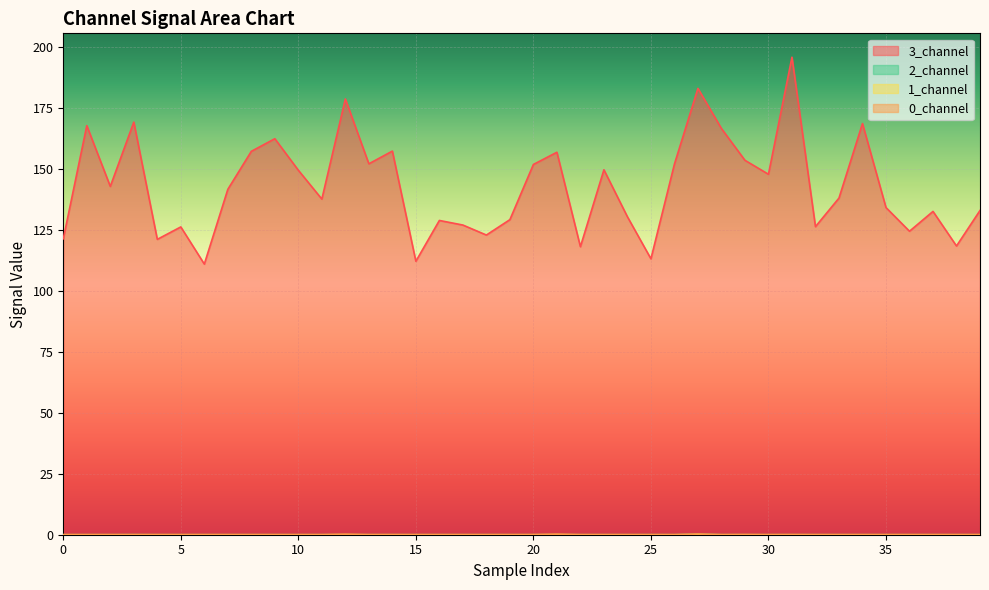

How many lines are shown in the chart?

4